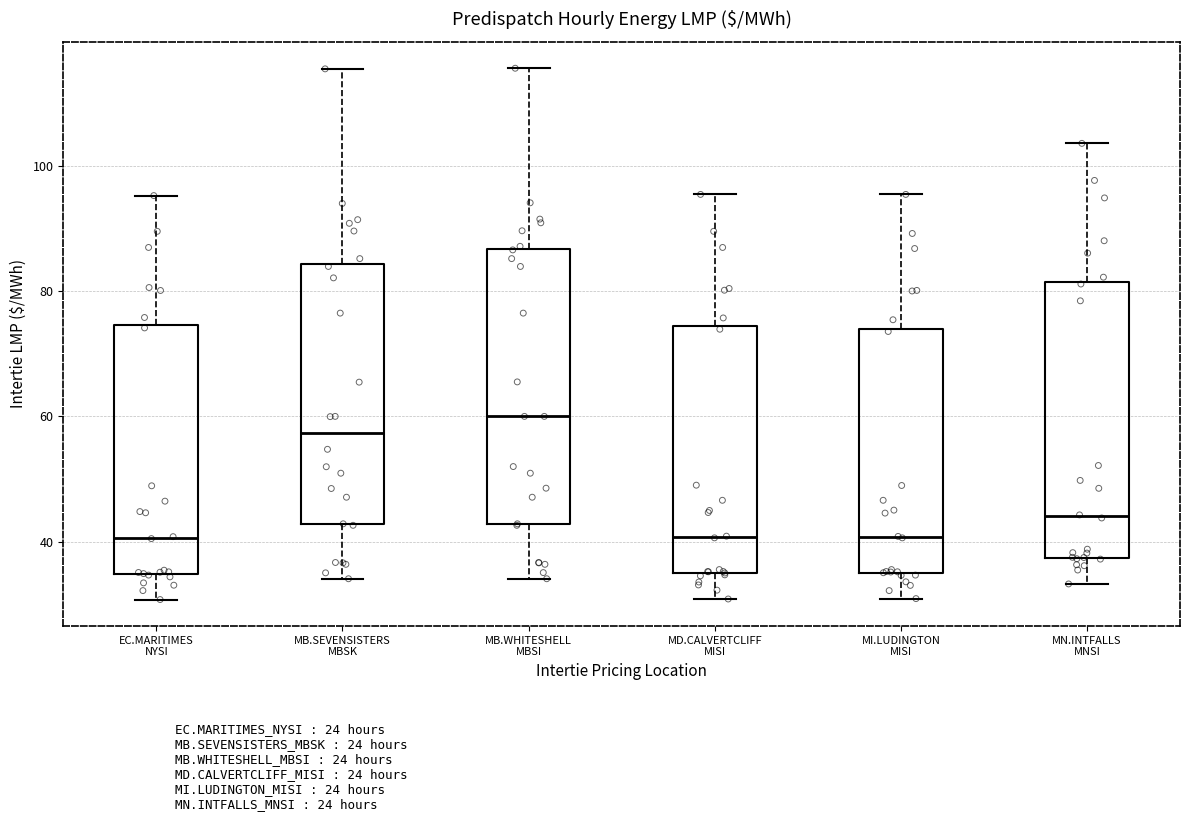

Reading left to right, transcribe this box plot: for each box, give where its median line is, the range the box spans, and where its two whiskers end, as read against the y-axis. The values are not printed on the chart, so give them approximately, as read against the axis.

EC.MARITIMES NYSI: median 40, box 34 to 74, whiskers 30 to 96
MB.SEVENSISTERS MBSK: median 58, box 42 to 84, whiskers 34 to 116
MB.WHITESHELL MBSI: median 60, box 42 to 86, whiskers 34 to 116
MD.CALVERTCLIFF MISI: median 40, box 34 to 74, whiskers 30 to 96
MI.LUDINGTON MISI: median 40, box 34 to 74, whiskers 30 to 96
MN.INTFALLS MNSI: median 44, box 38 to 82, whiskers 34 to 104